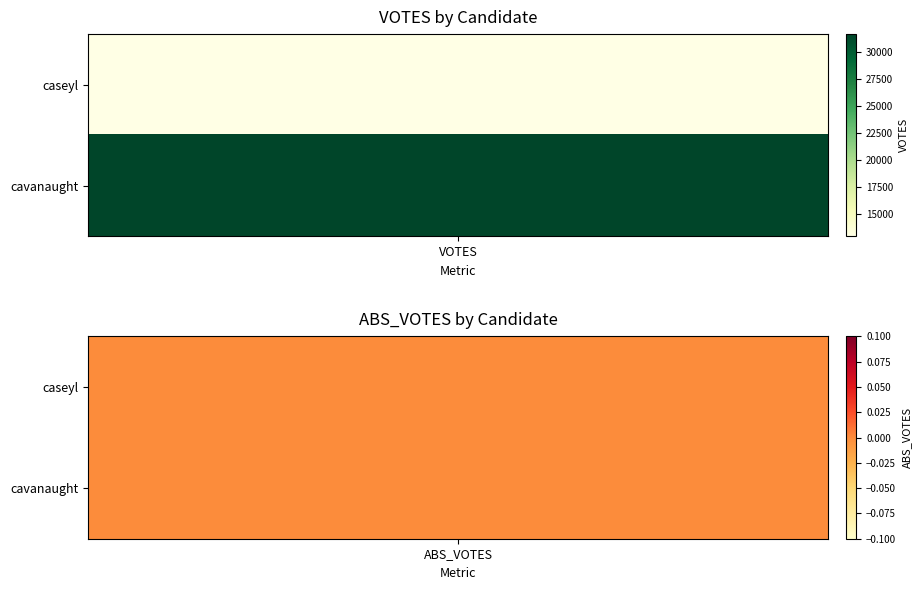

Is the value of cavanaught at cavanaught greater than the value of caseyl at cavanaught?

No